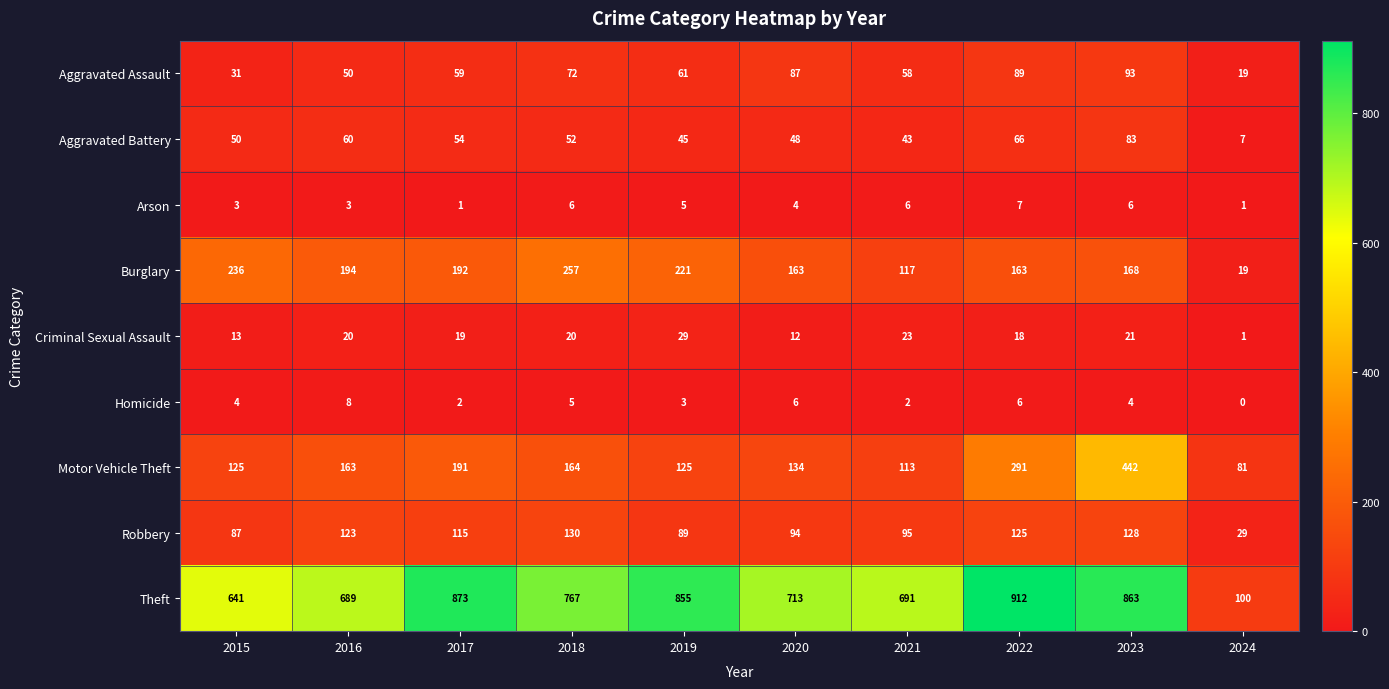

What is the sum of all Homicide values?

40